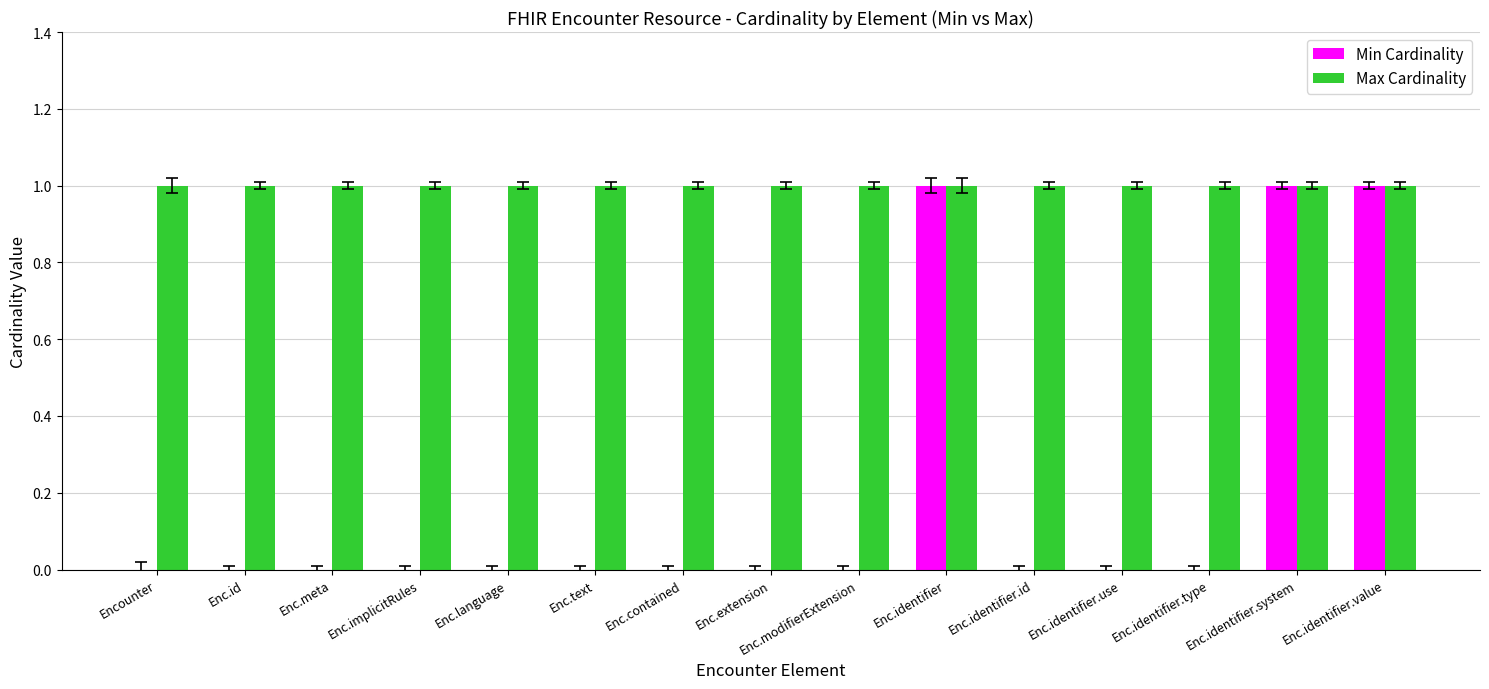

Which series has the largest total across all categories?

Max Cardinality